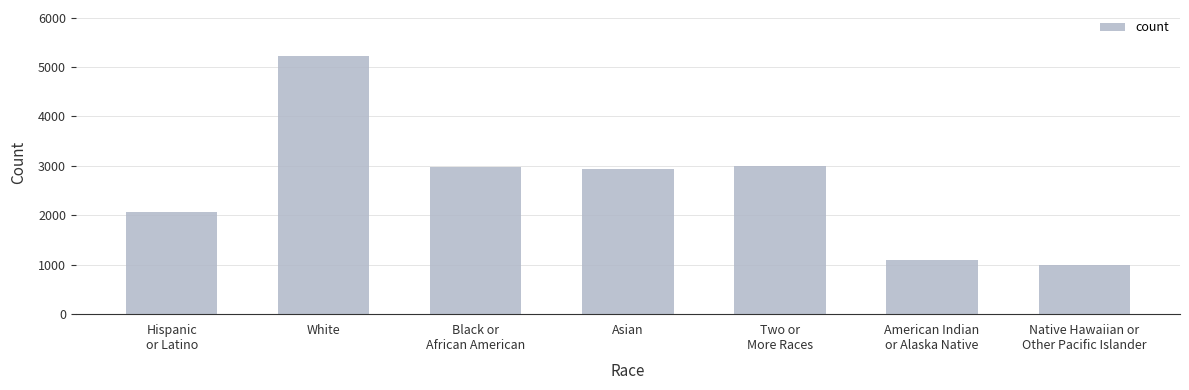

What is the change in value from Hispanic
or Latino to Asian?

+862